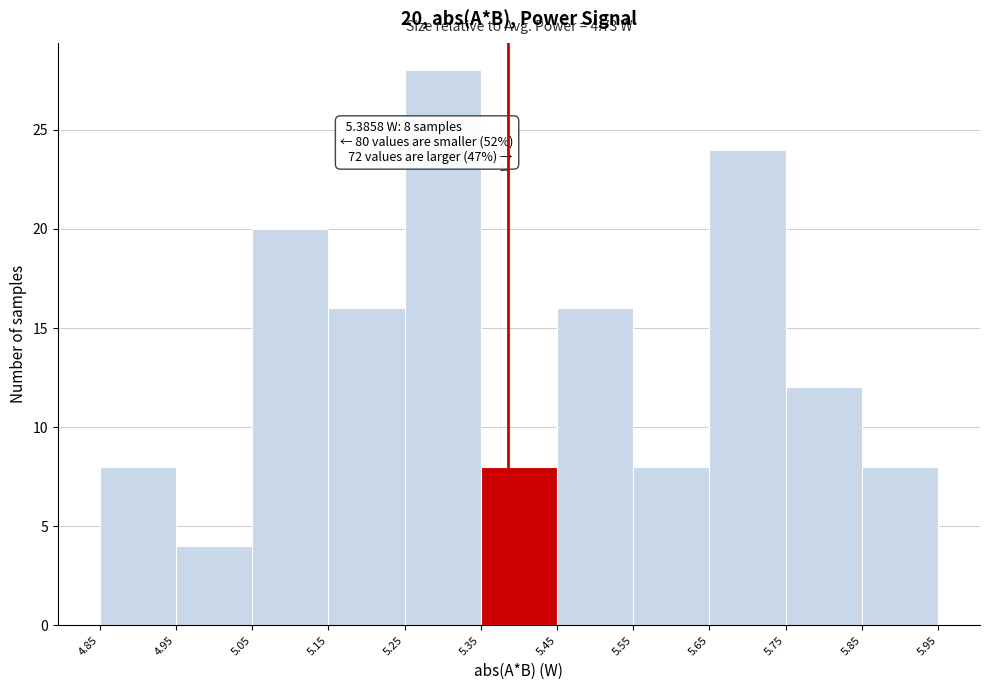

Which range on the x-axis has the tallest bar?

5.25 to 5.35